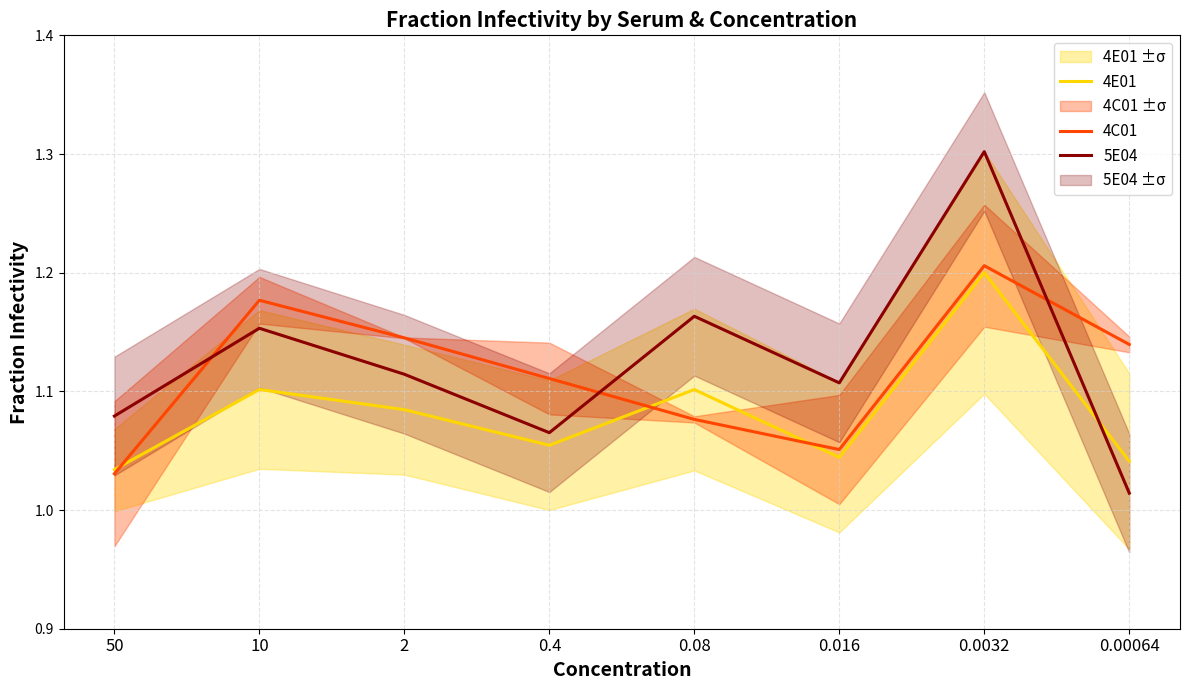

At how many categories does at least one series exceed 1?

8